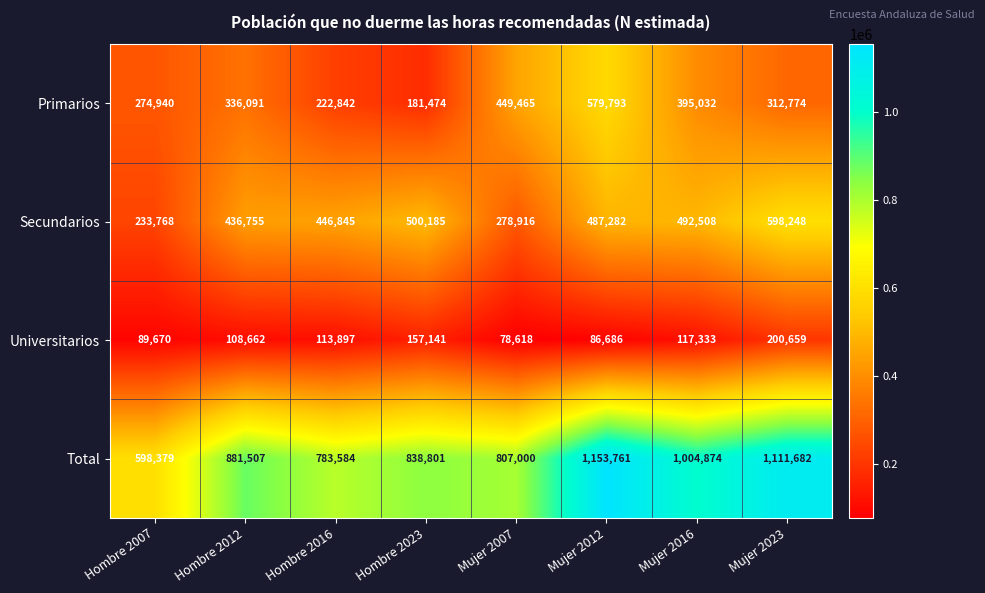

Rank the series at Mujer 2012 from highest to lowest value.

Total, Primarios, Secundarios, Universitarios